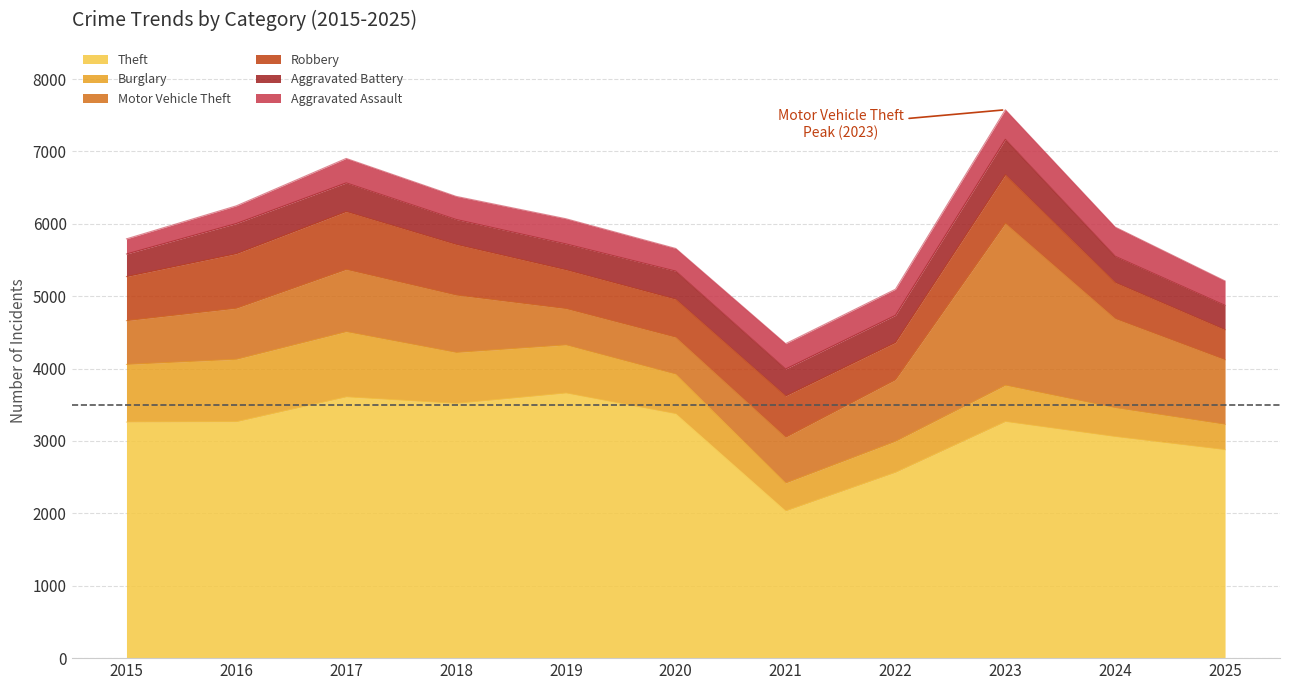

Reading left to right, extract all data points from this chart.

Theft: 2015=3261	2016=3265	2017=3608	2018=3518	2019=3661	2020=3375	2021=2033	2022=2566	2023=3267	2024=3059	2025=2878
Burglary: 2015=796	2016=863	2017=901	2018=704	2019=665	2020=547	2021=386	2022=429	2023=502	2024=399	2025=351
Motor Vehicle Theft: 2015=605	2016=705	2017=860	2018=793	2019=502	2020=510	2021=632	2022=851	2023=2238	2024=1231	2025=892
Robbery: 2015=609	2016=754	2017=800	2018=700	2019=537	2020=526	2021=571	2022=515	2023=671	2024=500	2025=415
Aggravated Battery: 2015=312	2016=417	2017=396	2018=345	2019=357	2020=388	2021=372	2022=375	2023=489	2024=362	2025=337
Aggravated Assault: 2015=209	2016=244	2017=338	2018=319	2019=348	2020=313	2021=350	2022=360	2023=408	2024=403	2025=337